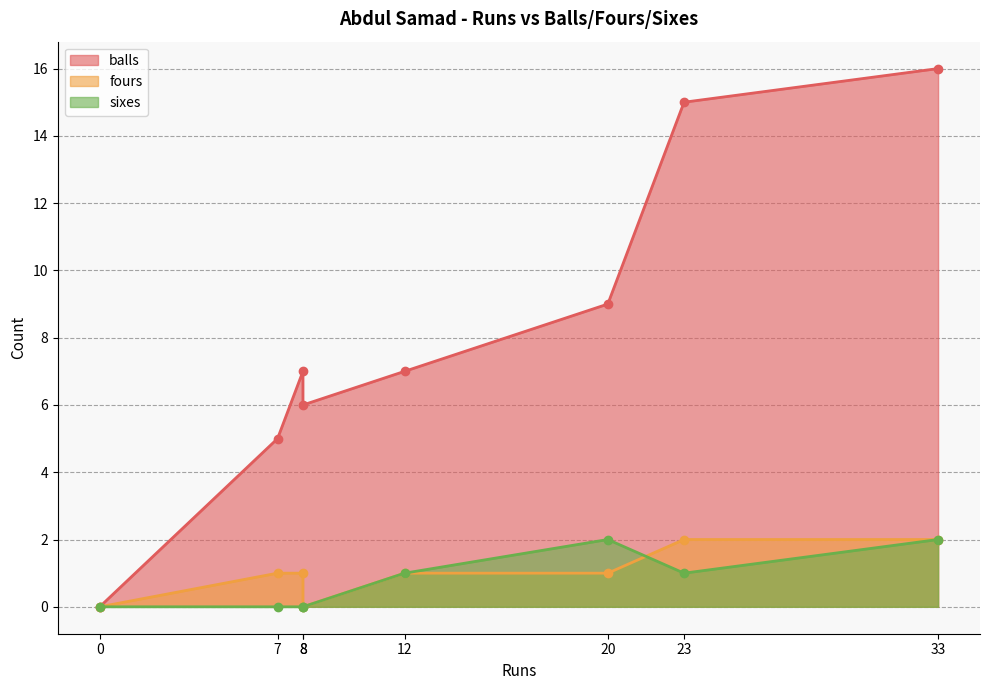

Is it true that balls equals -7 at 0?

False